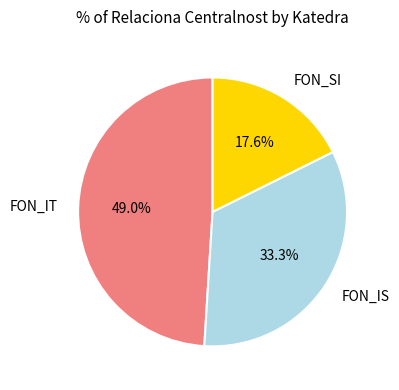

To the nearest percent, what percentage of the pie is FON_IS?

33%